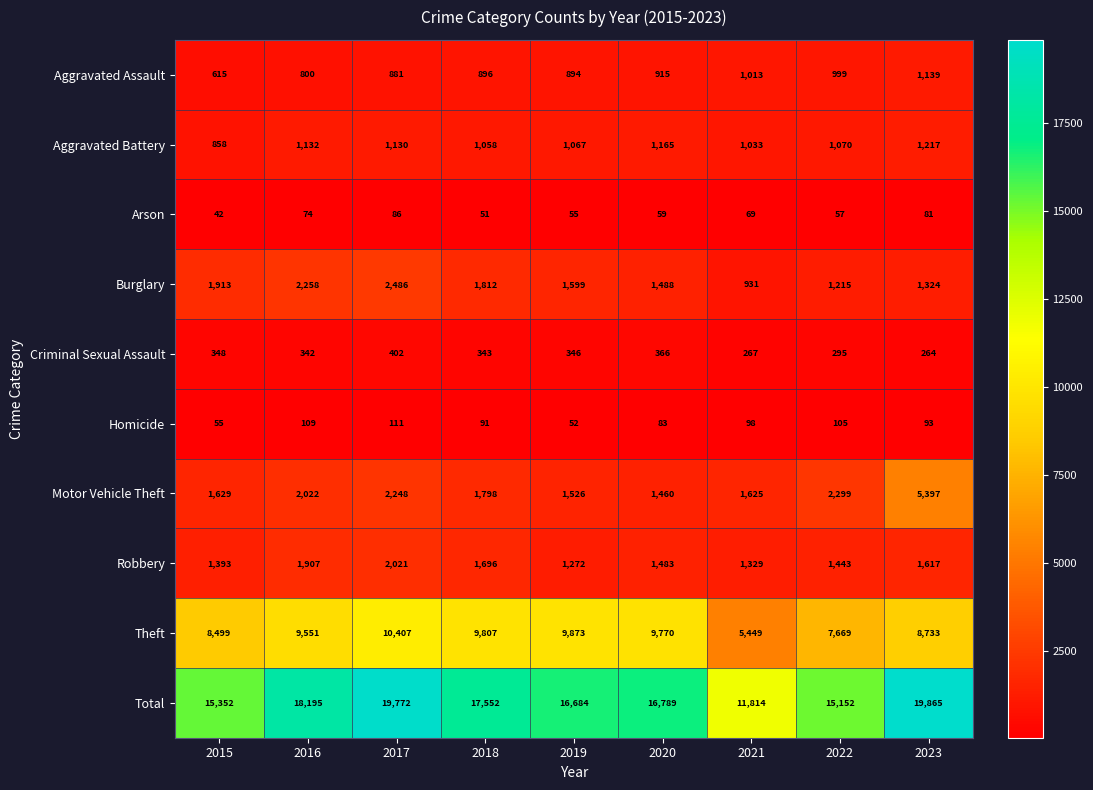

What is the difference between the Theft values at 2018 and 2023?

1074